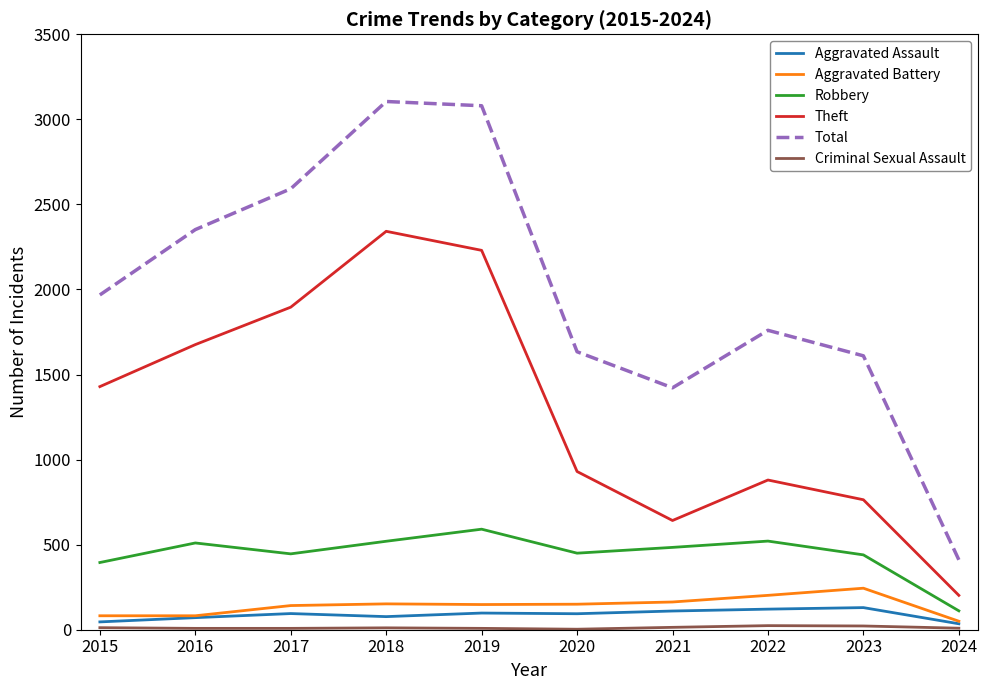

True or false: Total has a value of 3105 at 2018.

True